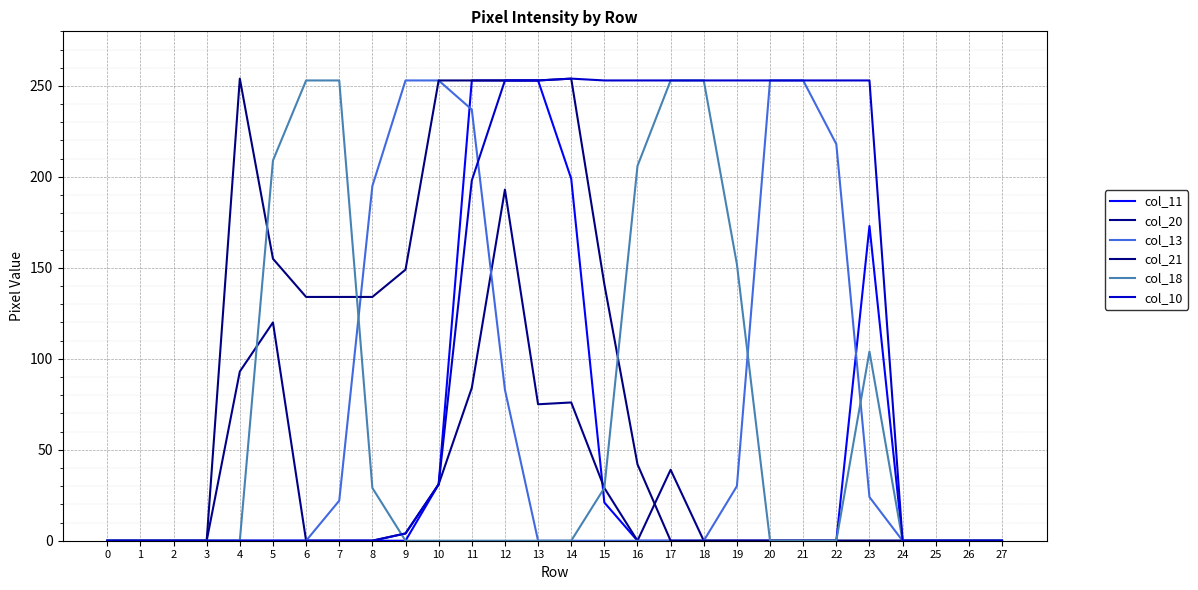

What is the difference between the maximum and second lowest values in the col_20 series?

193